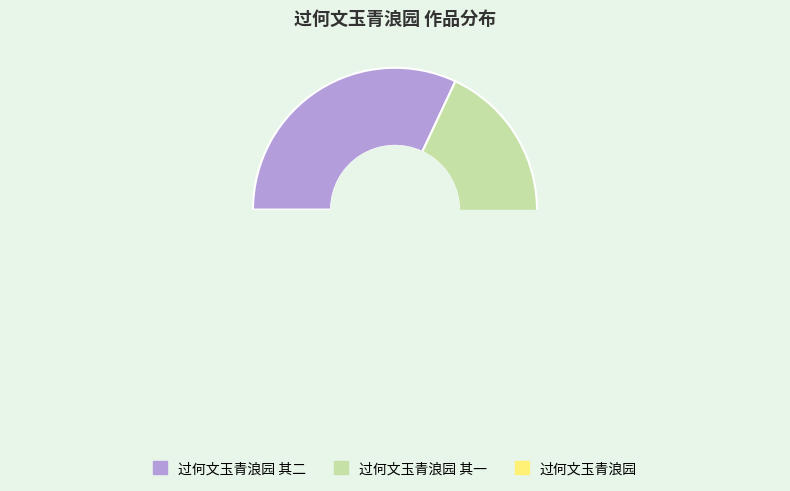

Which has a higher value, 过何文玉青浪园 其二 or 过何文玉青浪园 其一?

过何文玉青浪园 其二